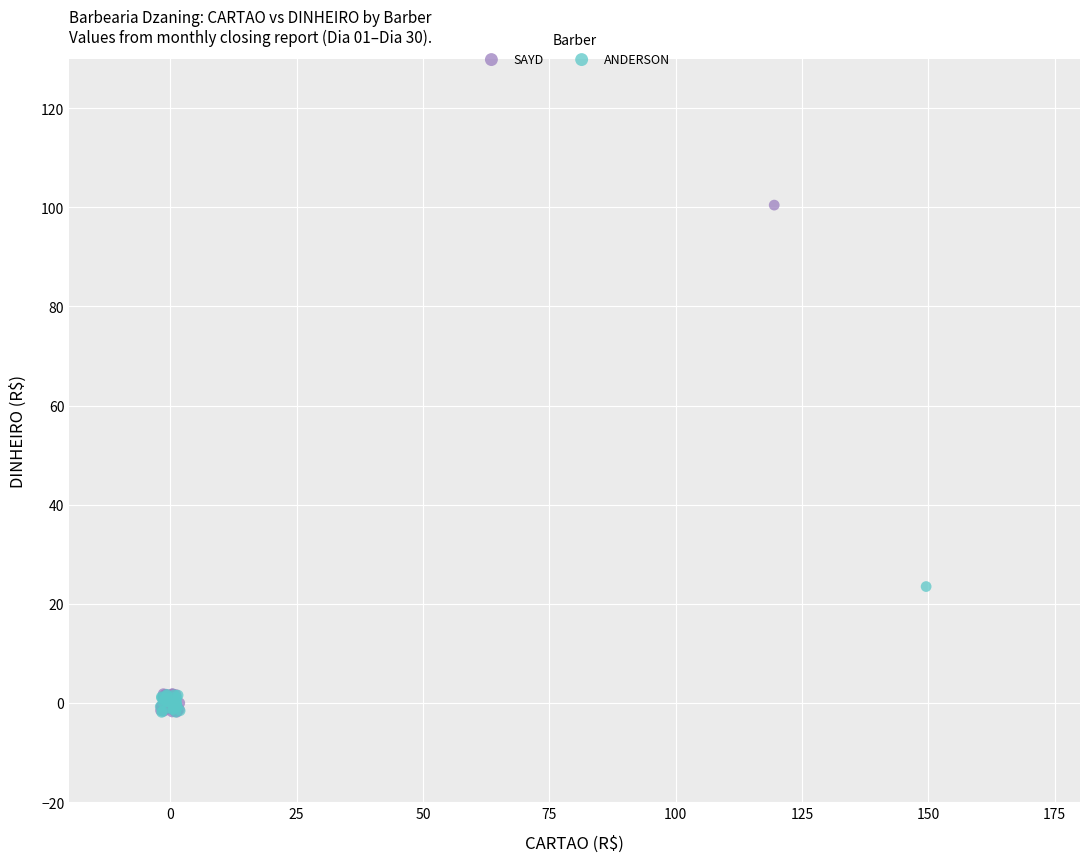

Which series contains the highest Y value?

SAYD